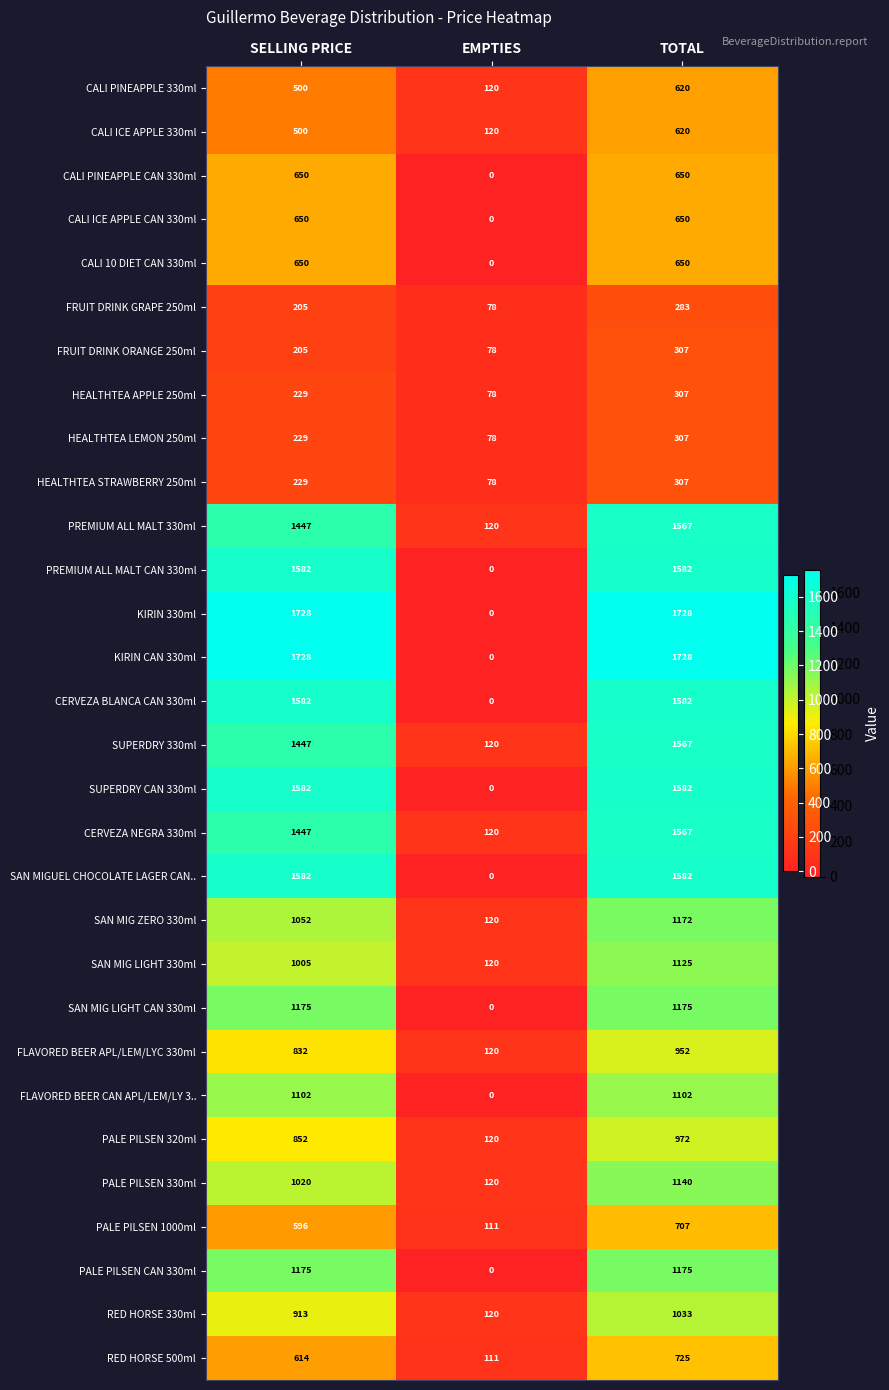

Which category has the lowest value in the SAN MIG LIGHT CAN 330ml series?

EMPTIES